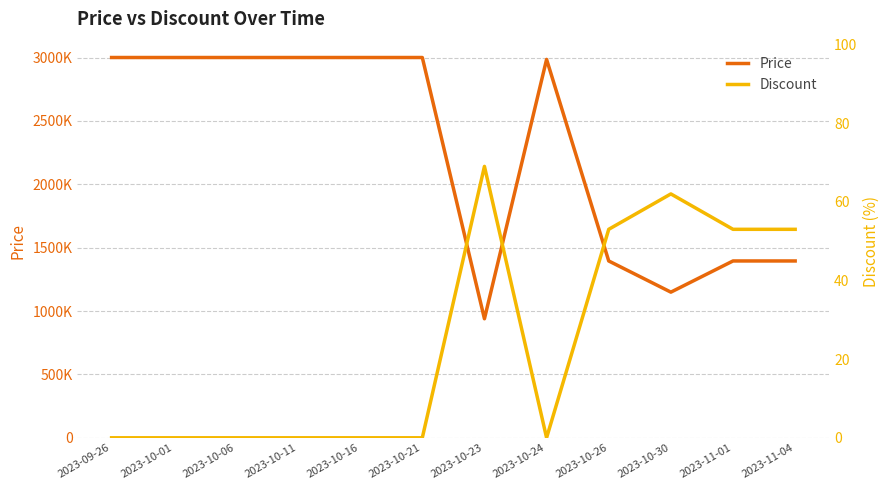

At which category does Price reach its first local peak?

2023-10-24